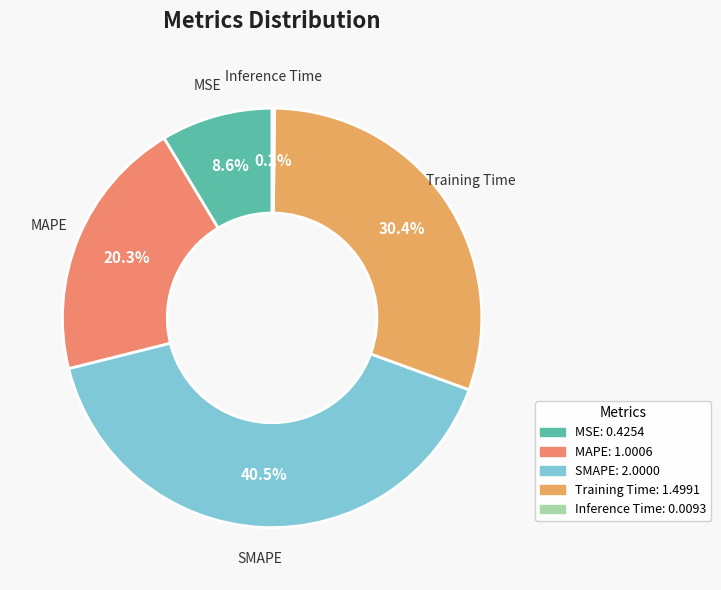

Do MAPE and Training Time together represent more than half of the pie?

Yes